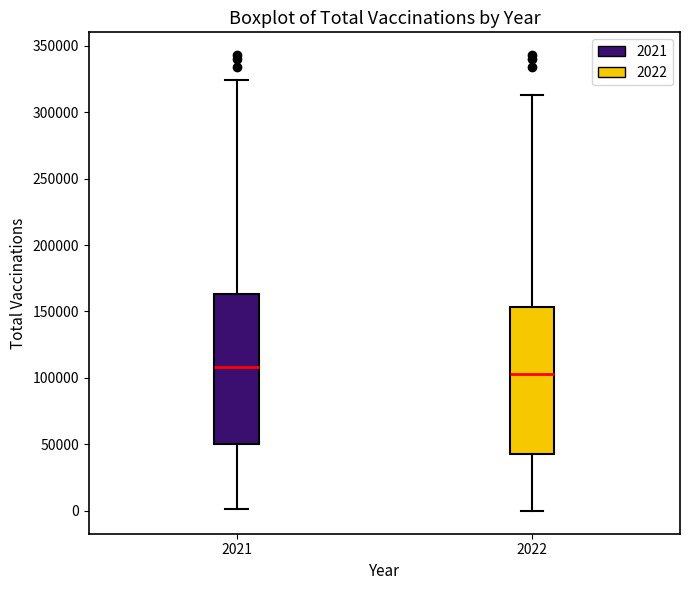

Reading left to right, transcribe this box plot: for each box, give where its median line is, the range the box spans, and where its two whiskers end, as read against the y-axis. The values are not printed on the chart, so give them approximately, as read against the axis.

2021: median 110000, box 50000 to 165000, whiskers 0 to 325000
2022: median 105000, box 40000 to 155000, whiskers 0 to 315000